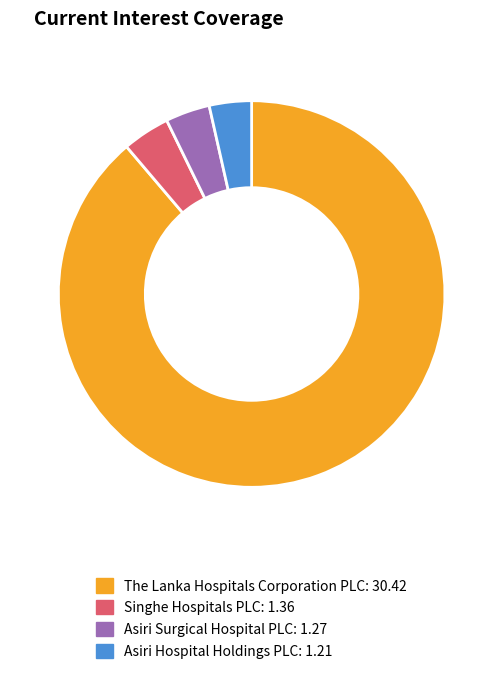

Count the number of slices in the pie.

4